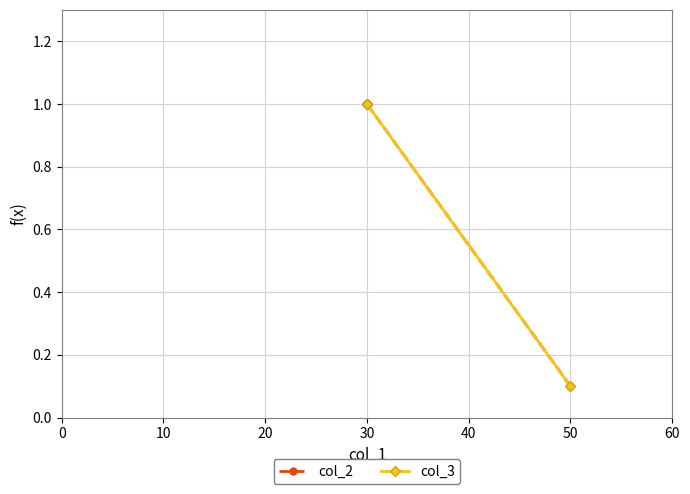

What is the maximum value shown in the chart?

1.0